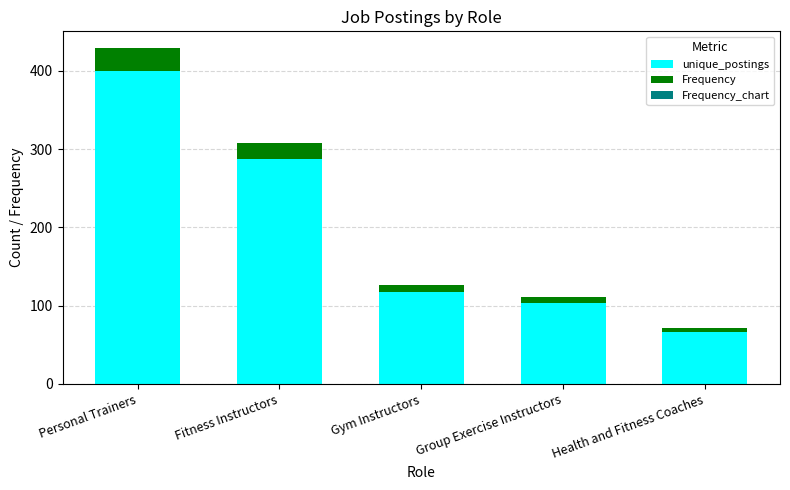

What is the highest value of the unique_postings series?

400.0